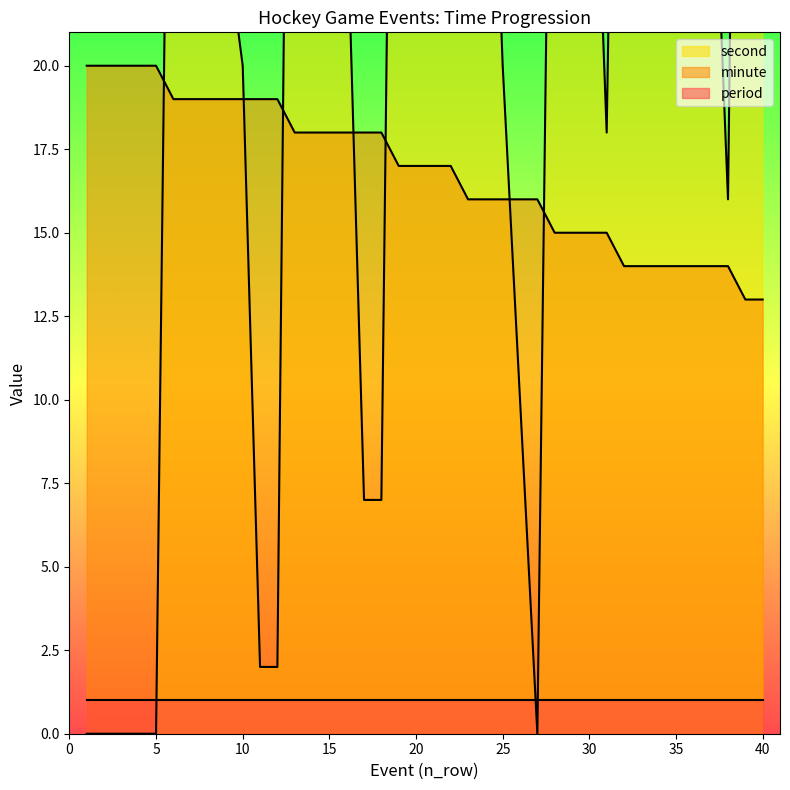

Which series ends up on top after the final intersection of minute and second?

second